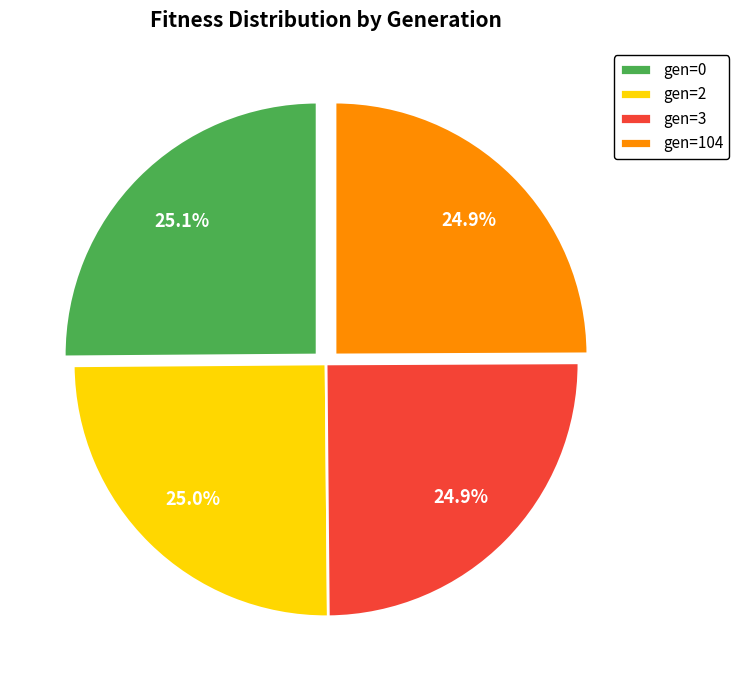

Does gen=104 represent more than half of the total?

No